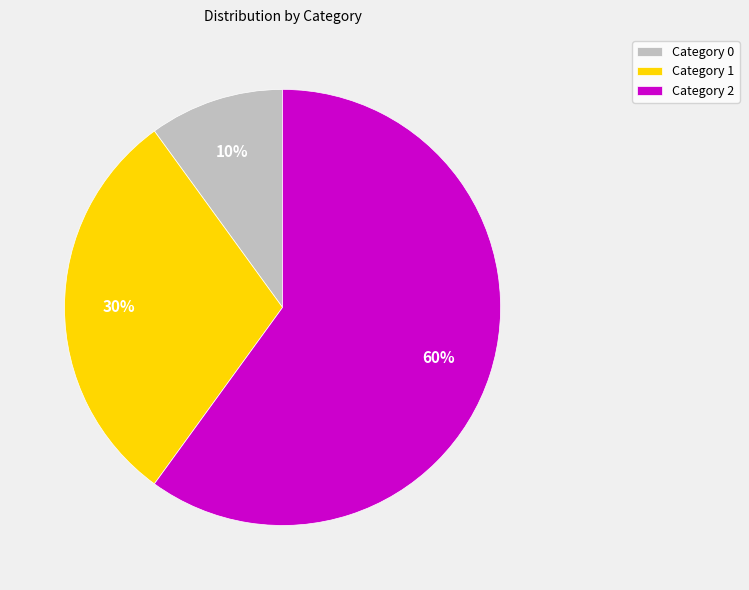

What percentage is the Category 0 slice, to the nearest percent?

10%